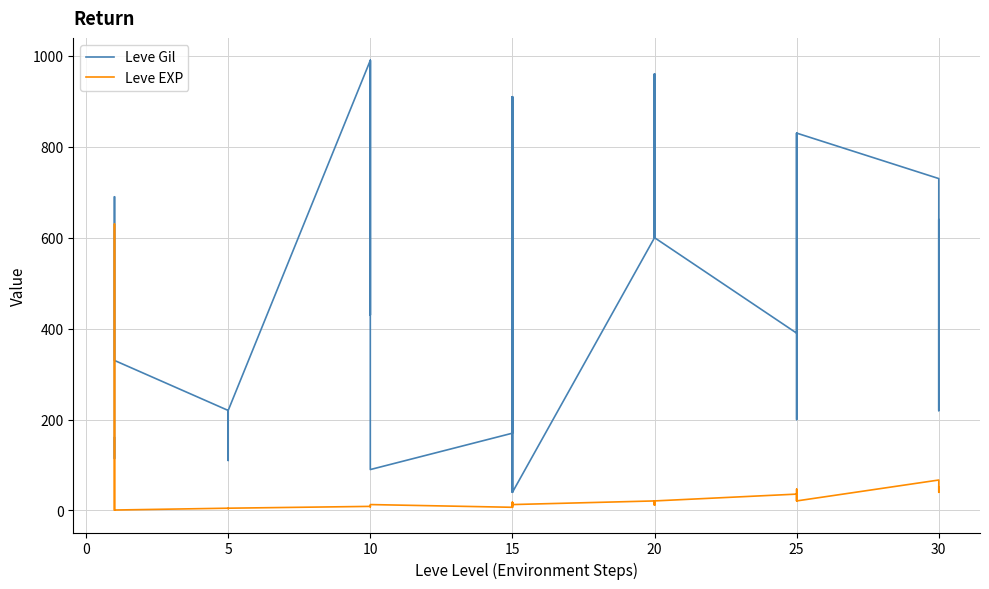

What is the difference between the maximum and second lowest values in the Leve Gil series?

950